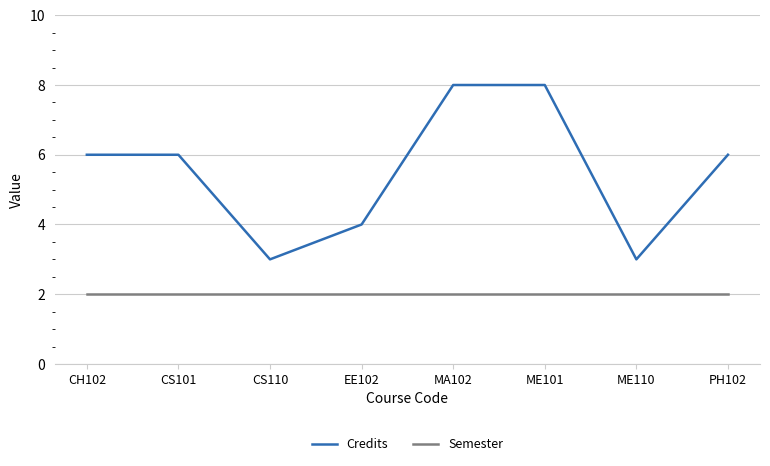

What are all the series names shown in the legend?

Credits, Semester